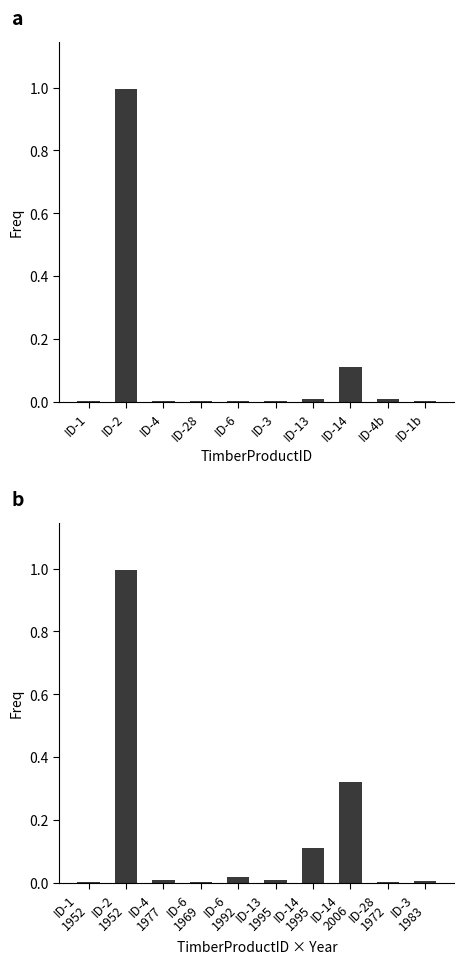

How many groups of bars are there?

10